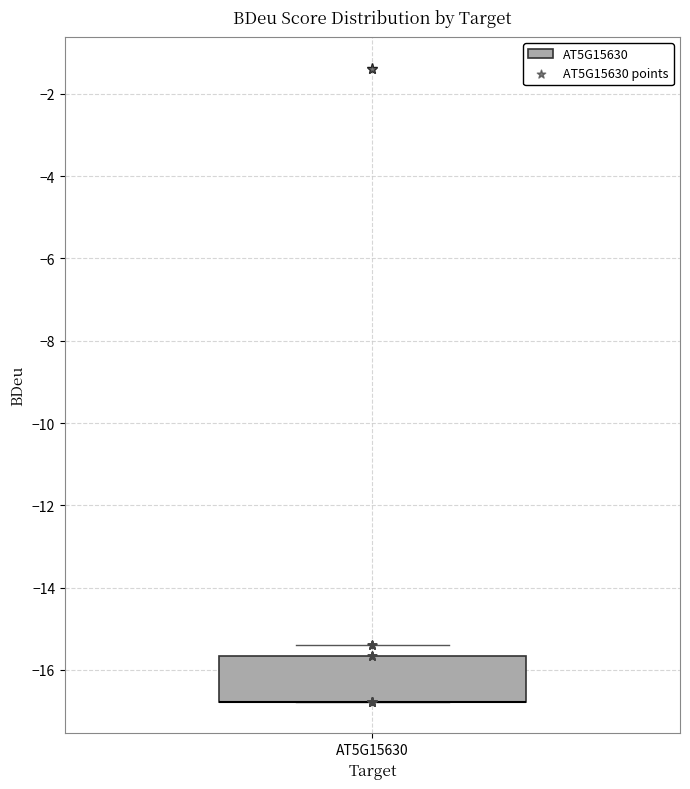

Where is the upper edge of the box for AT5G15630 on the y-axis? The values are not printed on the chart, so give them approximately, as read against the axis.

-15.6